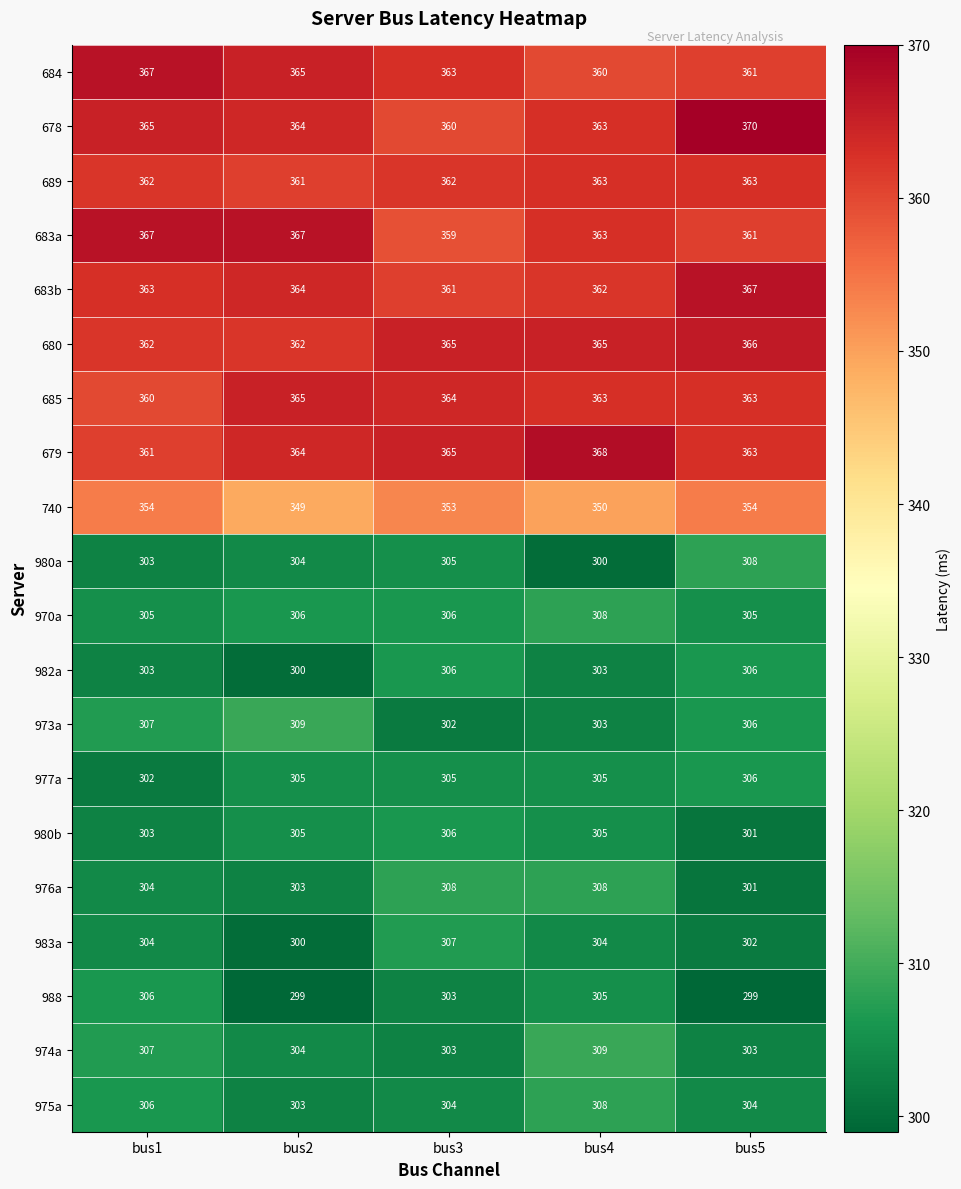

What is the lowest value of the 679 series?

361